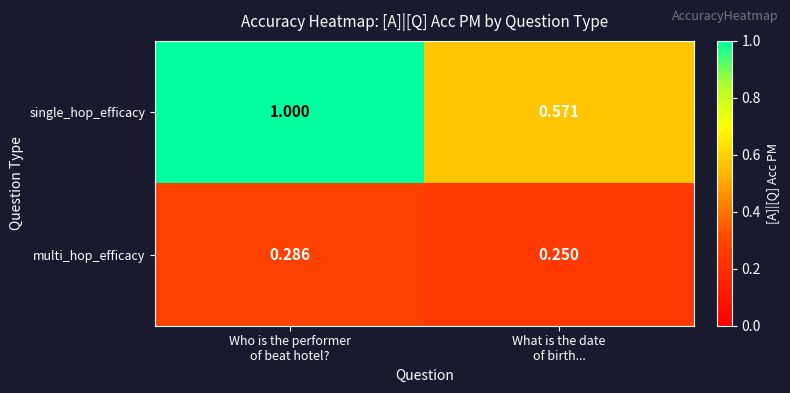

The multi_hop_efficacy series shows 1.8 at What is the date
of birth.... True or false?

False